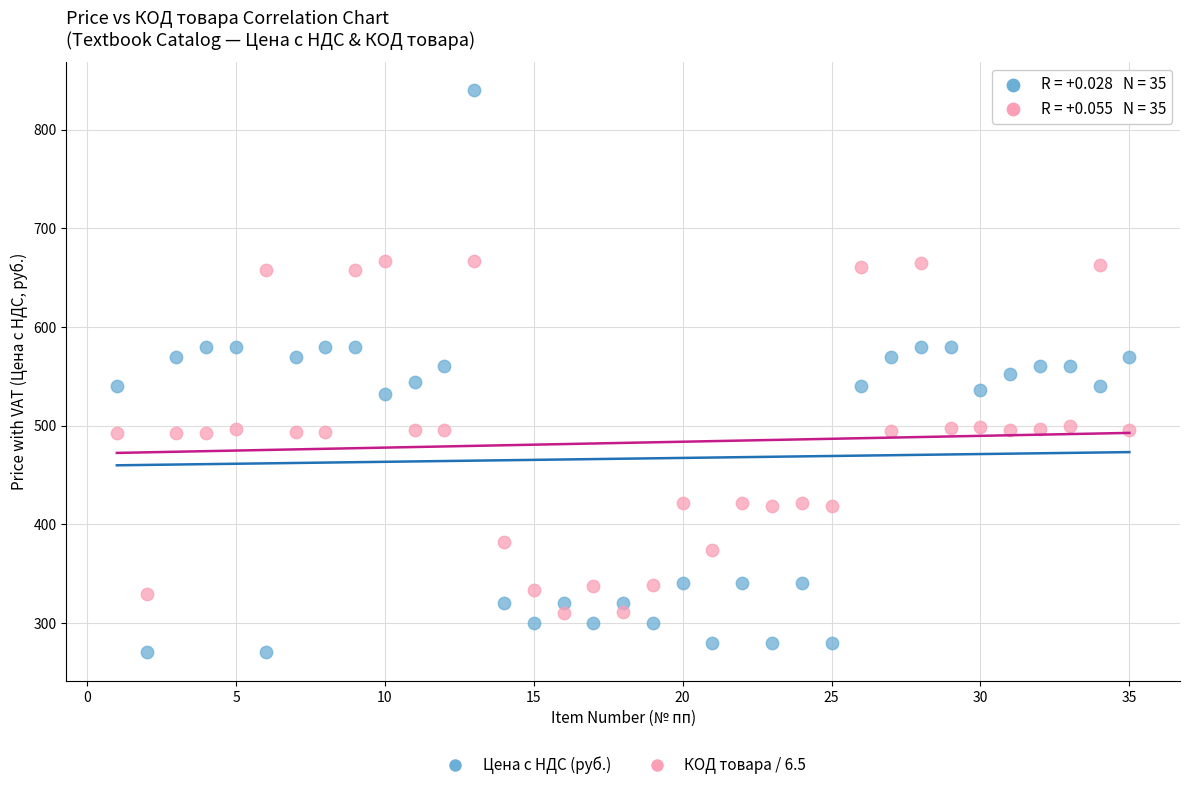

Which series has the largest Y range (max minus min)?

Цена с НДС (руб.)